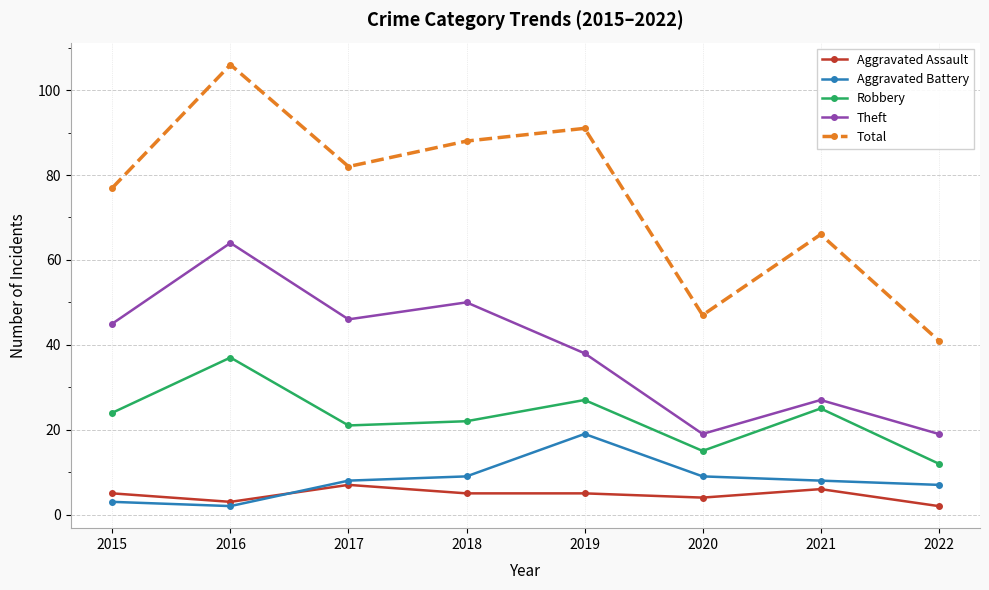

How many interior local valleys does the Aggravated Battery series have?

1